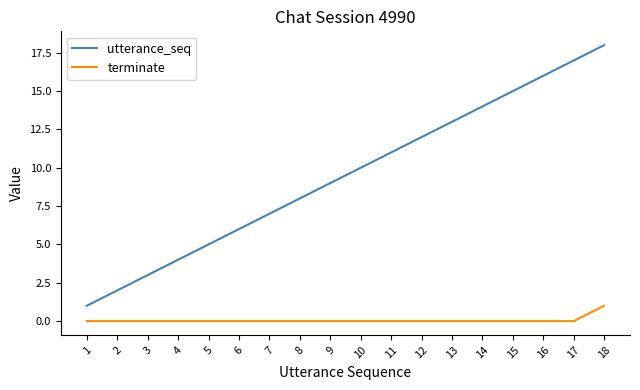

True or false: utterance_seq and terminate intersect in this chart.

False